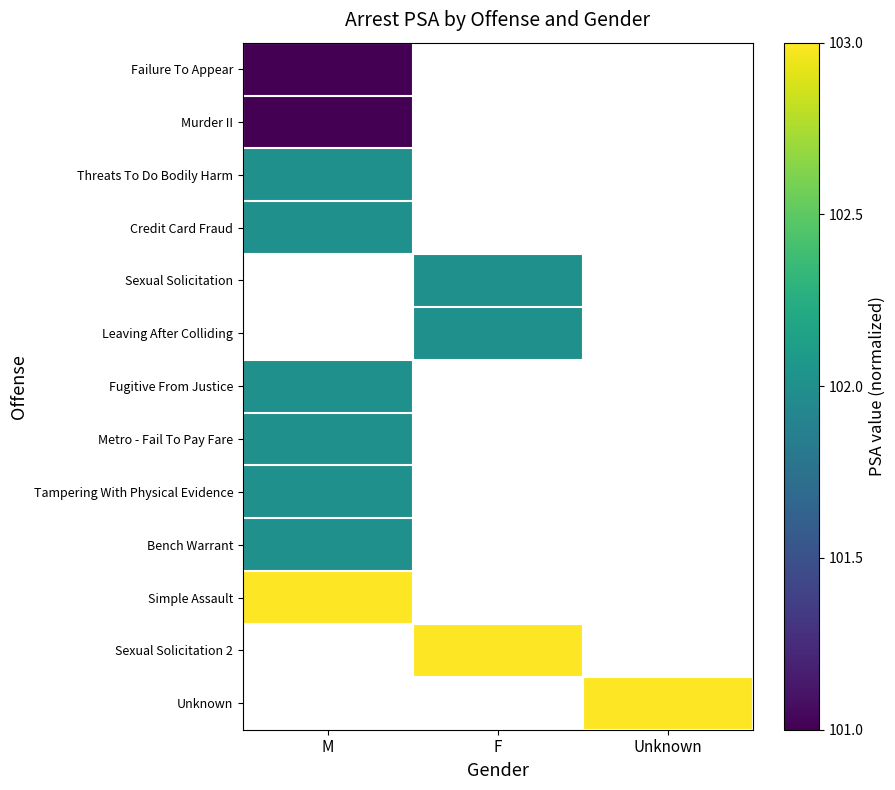

True or false: Credit Card Fraud has a value of 0.7 at M.

False